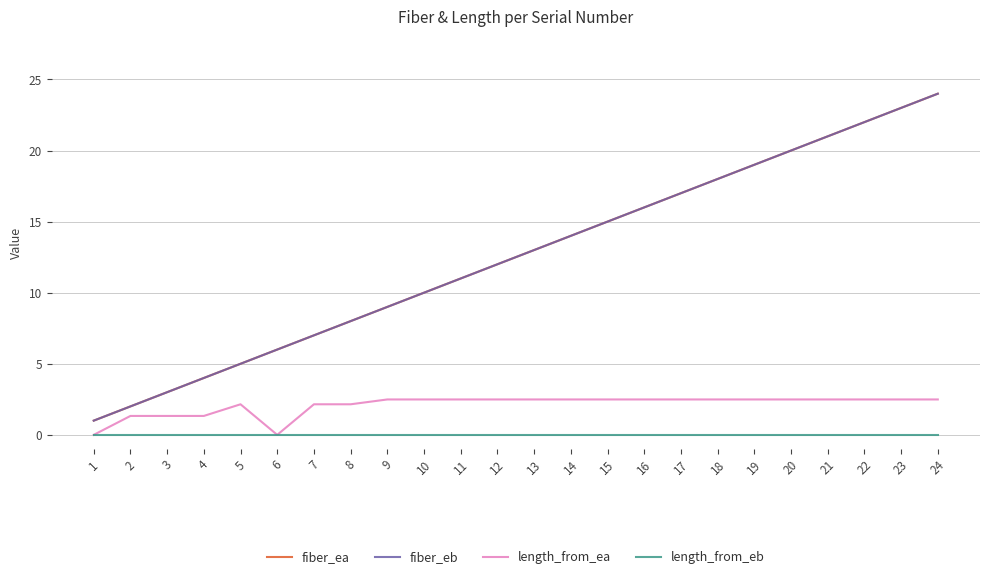

Which series has the largest total across all categories?

fiber_ea